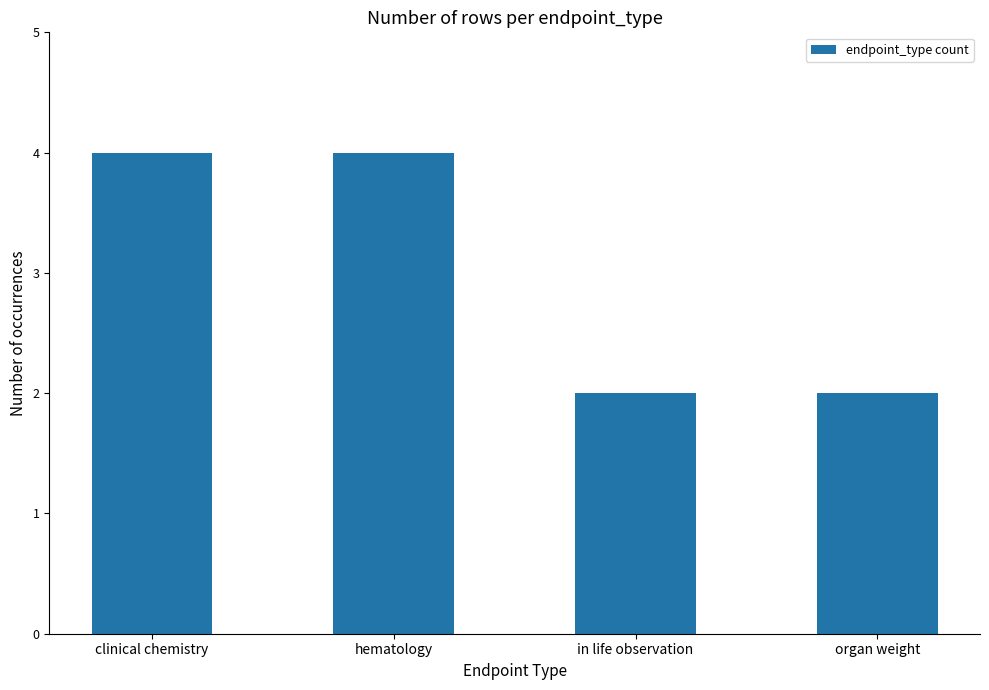

What is the change in value from clinical chemistry to in life observation?

-2